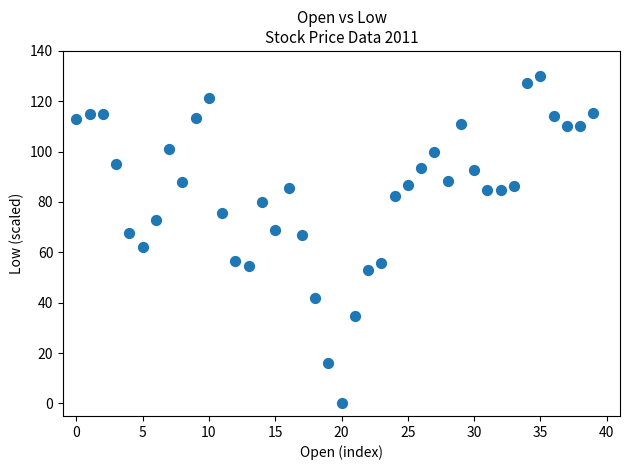

What is the range of Y values (max minus min)?

130.0